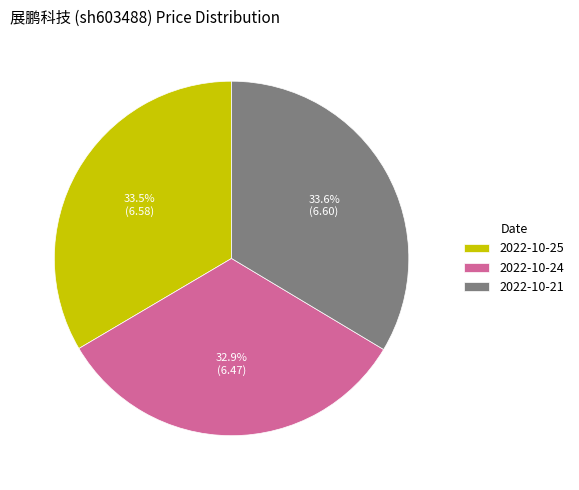

Which has a higher value, 2022-10-24 or 2022-10-21?

2022-10-21